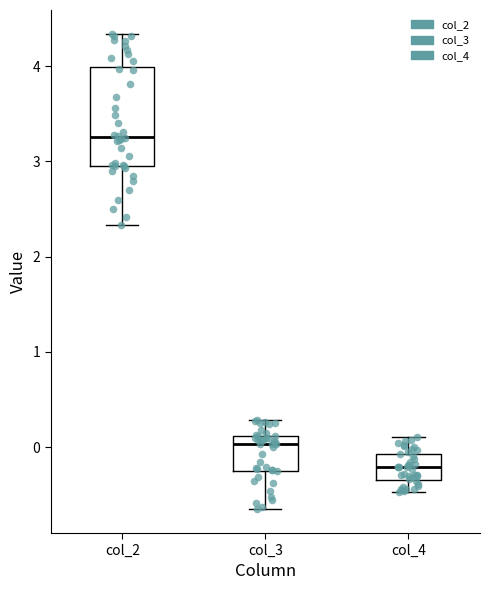

Which box is the tallest, from its lower edge to its upper edge?

col_2